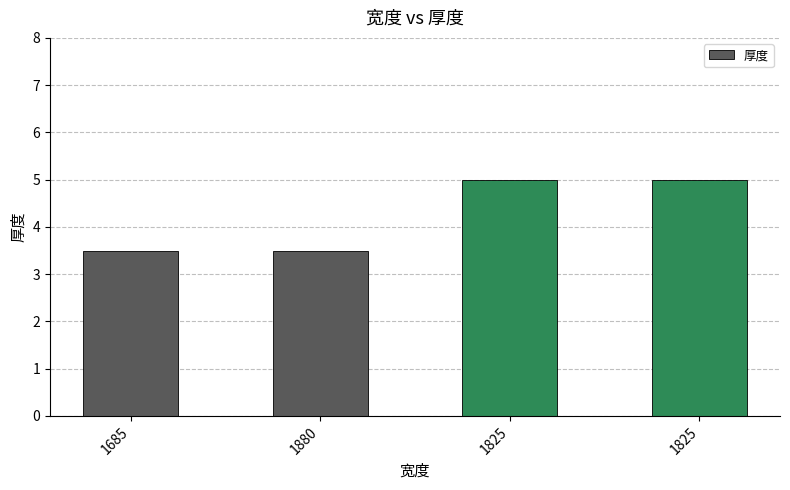

How many bars are there in total?

4